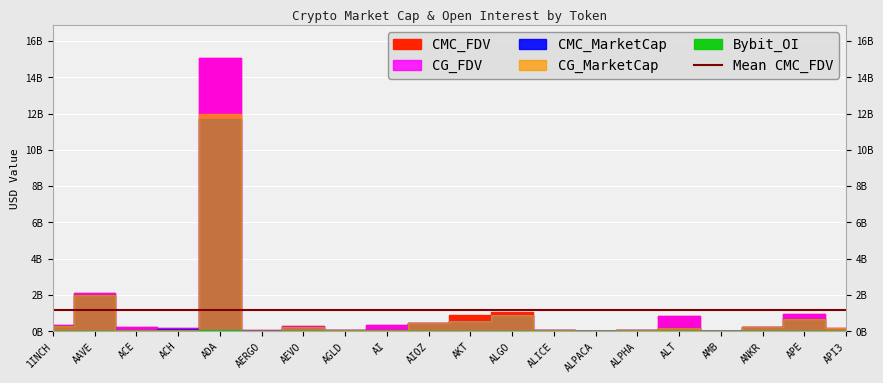

List the labels in order of CMC_FDV value, smallest first.

ALPACA, AMB, AERGO, ALPHA, ALICE, AGLD, ACH, API3, ANKR, ACE, AEVO, AI, 1INCH, AIOZ, ALT, AKT, APE, ALGO, AAVE, ADA